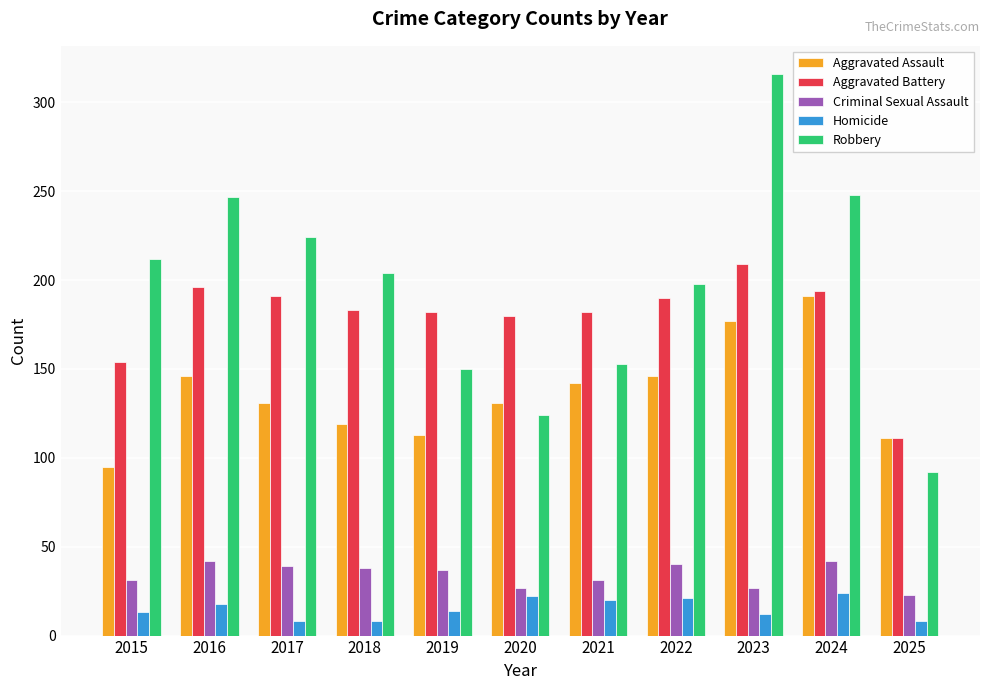

What are all the series names shown in the legend?

Aggravated Assault, Aggravated Battery, Criminal Sexual Assault, Homicide, Robbery